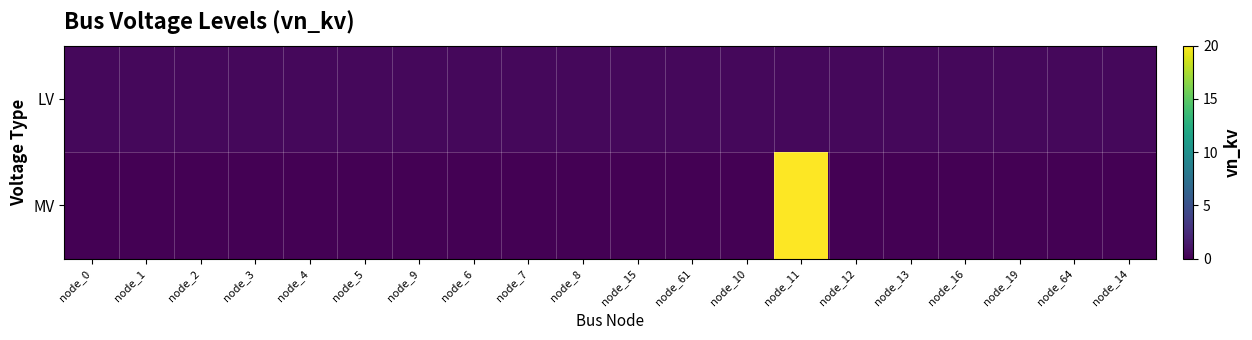

Reading left to right, extract all data points from this chart.

LV: node_0=0.4	node_1=0.4	node_2=0.4	node_3=0.4	node_4=0.4	node_5=0.4	node_9=0.4	node_6=0.4	node_7=0.4	node_8=0.4	node_15=0.4	node_61=0.4	node_10=0.4	node_11=0.4	node_12=0.4	node_13=0.4	node_16=0.4	node_19=0.4	node_64=0.4	node_14=0.4
MV: node_0=0.0	node_1=0.0	node_2=0.0	node_3=0.0	node_4=0.0	node_5=0.0	node_9=0.0	node_6=0.0	node_7=0.0	node_8=0.0	node_15=0.0	node_61=0.0	node_10=0.0	node_11=20.0	node_12=0.0	node_13=0.0	node_16=0.0	node_19=0.0	node_64=0.0	node_14=0.0